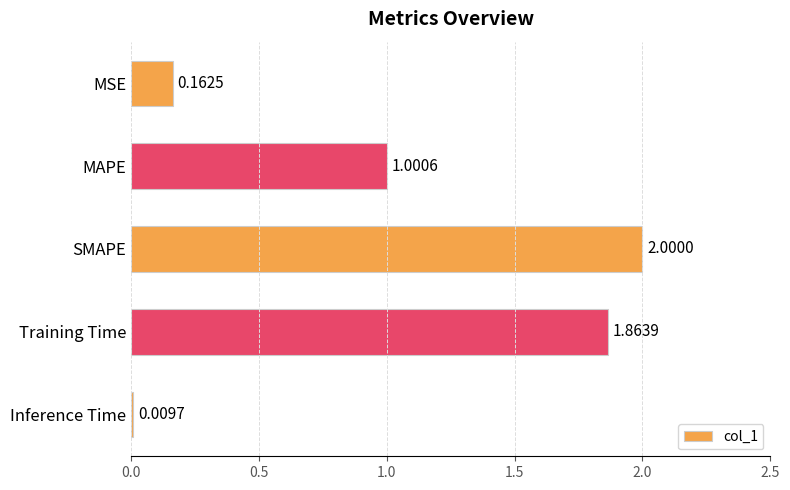

How many bars are there in total?

5